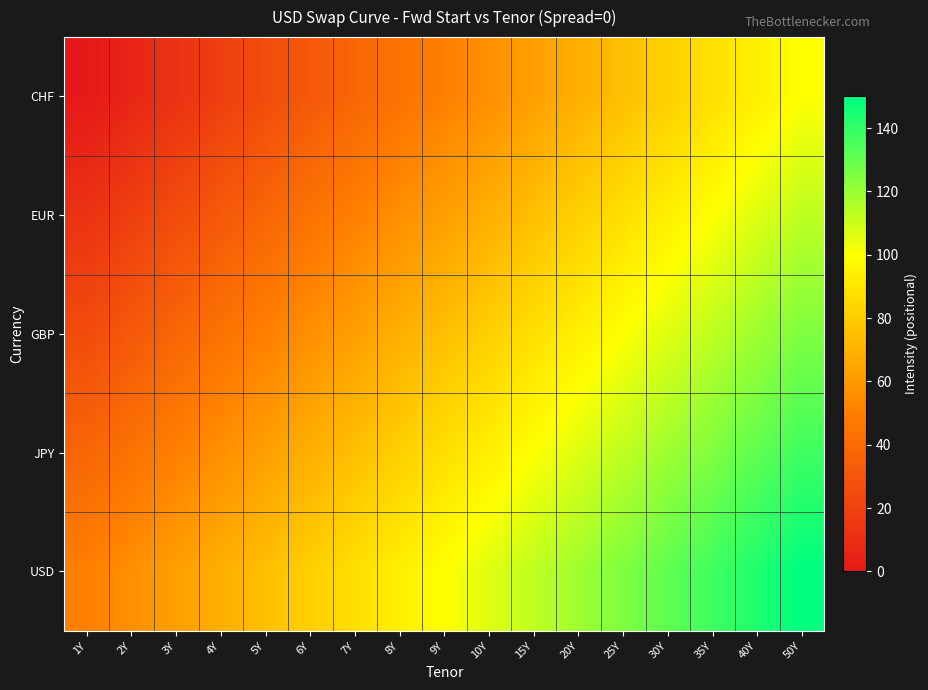

At which category is the sum across all series the highest?

50Y